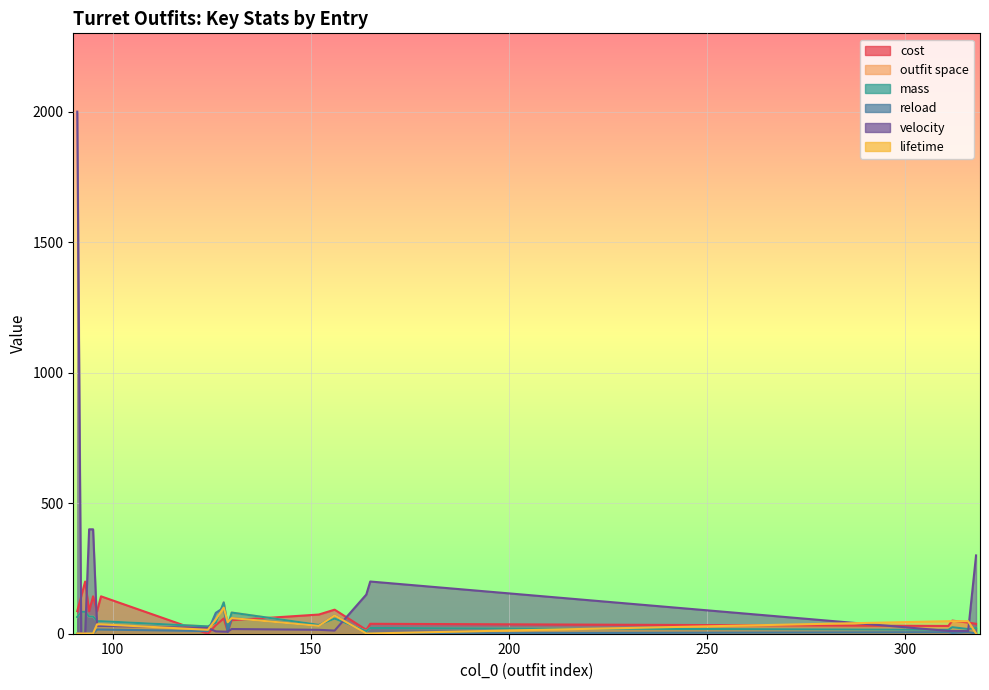

The value of velocity at 91 is 743.3. True or false?

False